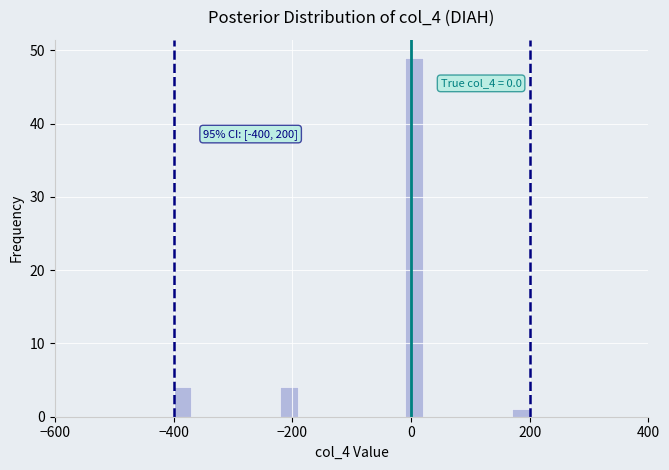

Around what value on the x-axis is the tallest bar? Give the approximate position of its centre, as read against the axis.

0